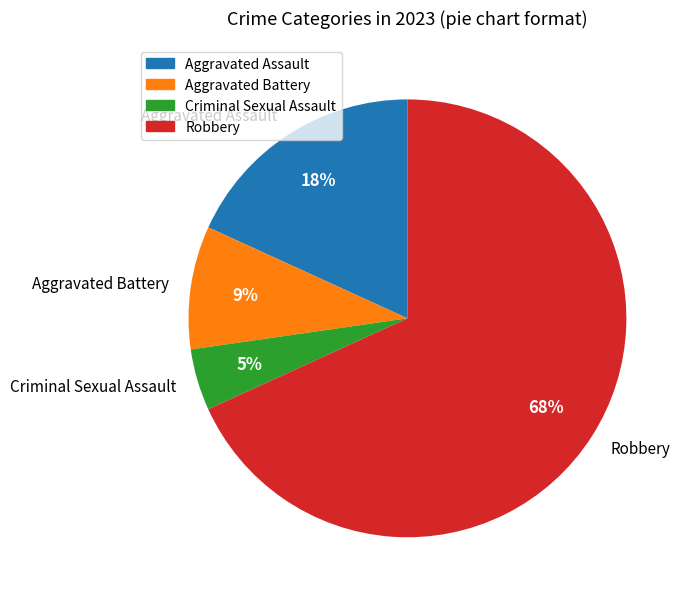

Count the number of slices in the pie.

4